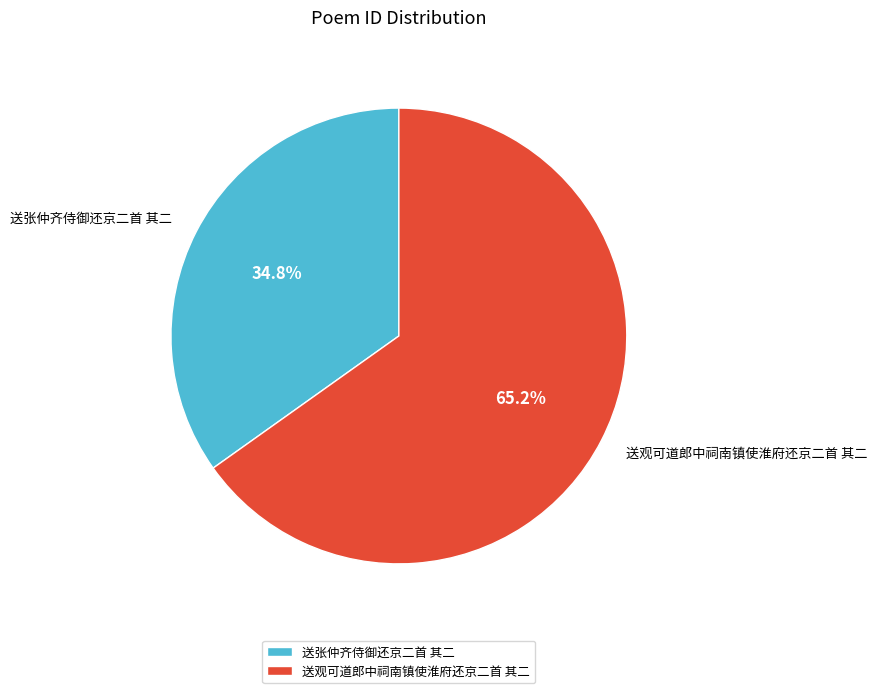

Count the number of slices in the pie.

2